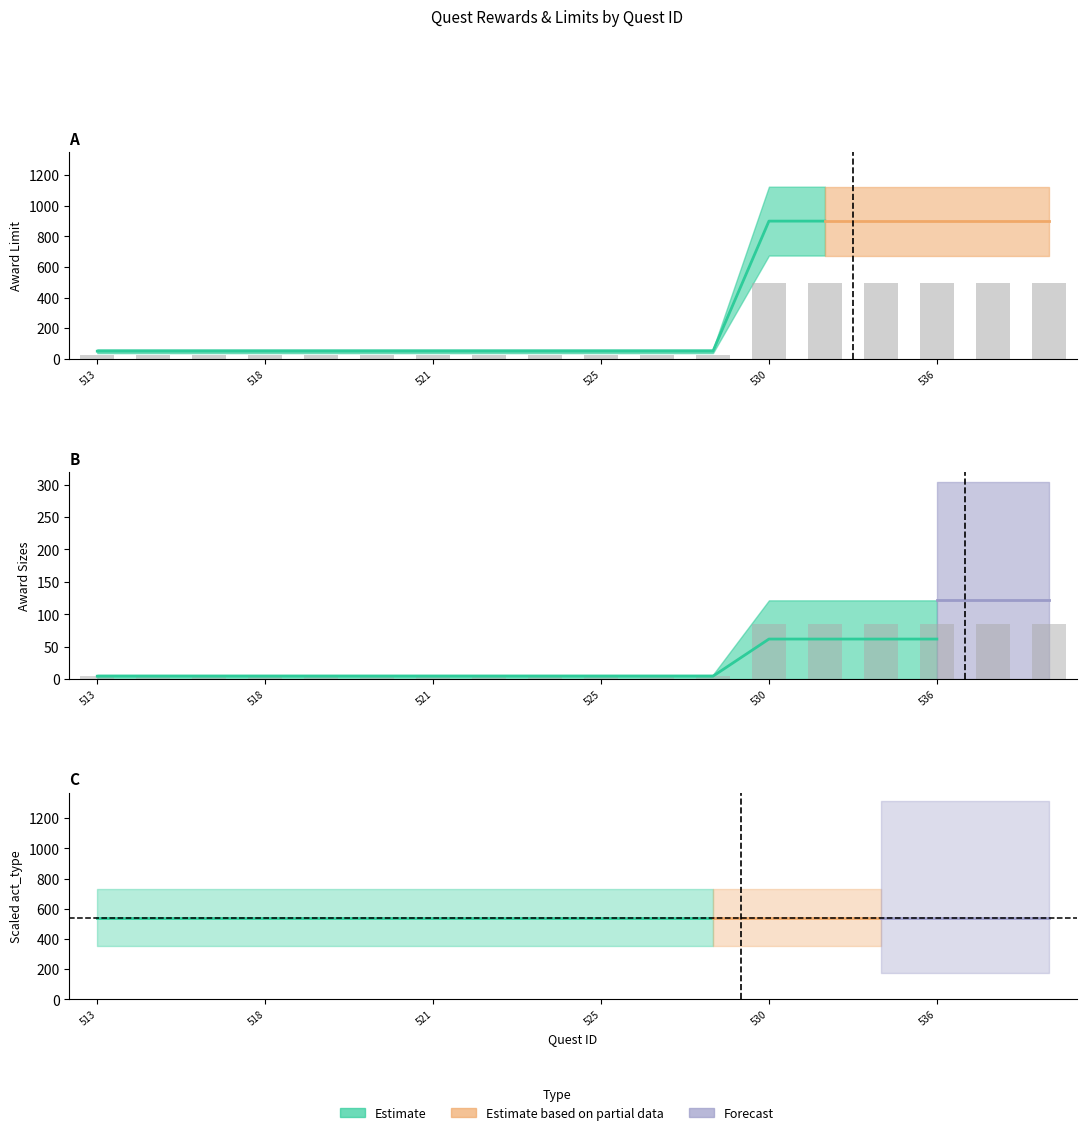

Reading left to right, what are all the values shown in this chart?

Raw award_limit: 27.5	27.5	27.5	27.5	27.5	27.5	27.5	27.5	27.5	27.5	27.5	27.5	495.0	495.0	495.0	495.0	495.0	495.0
Raw award_size1: 4.7	4.7	4.7	4.7	4.7	4.7	4.7	4.7	4.7	4.7	4.7	4.7	85.0	85.0	85.0	85.0	85.0	85.0